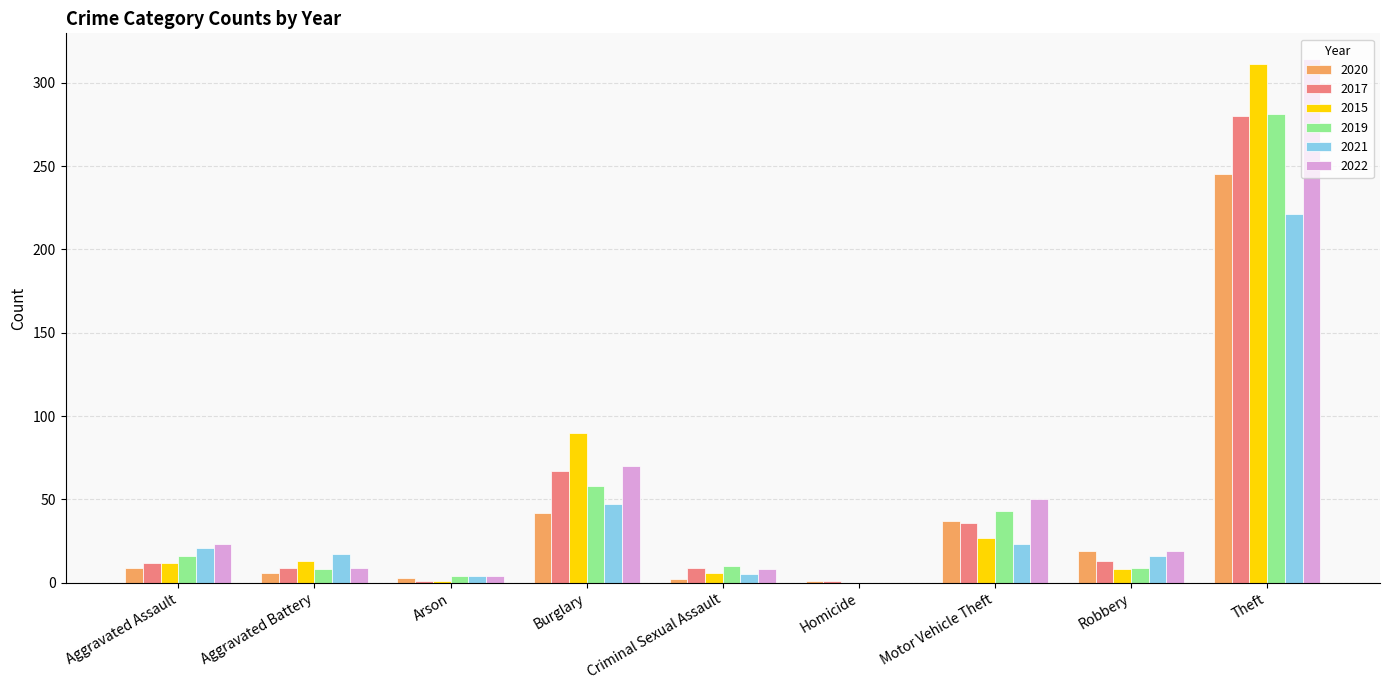

How many groups of bars are there?

9